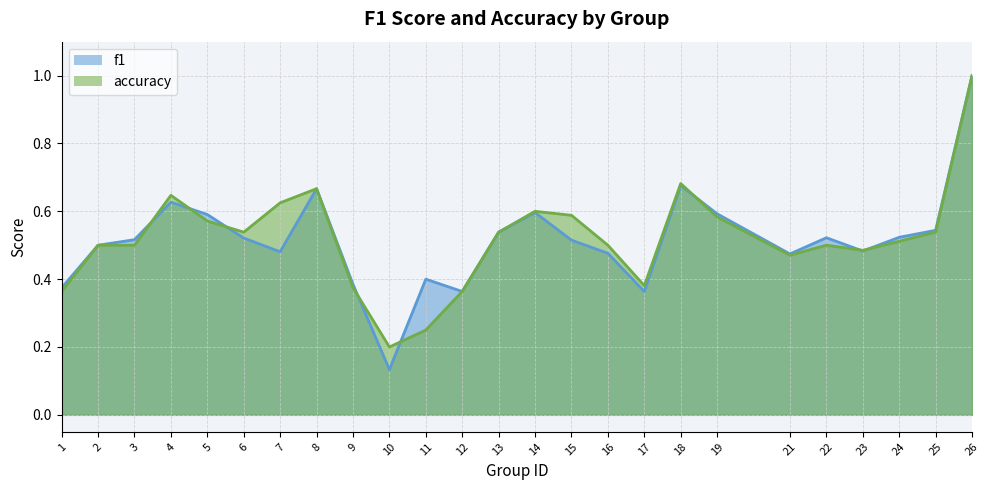

What is the approximate value of f1 at 18?

0.7